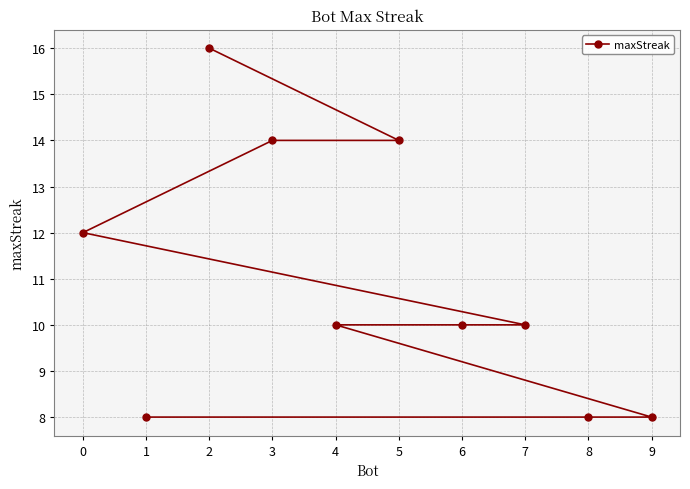

How many values are between 8 and 14?

9